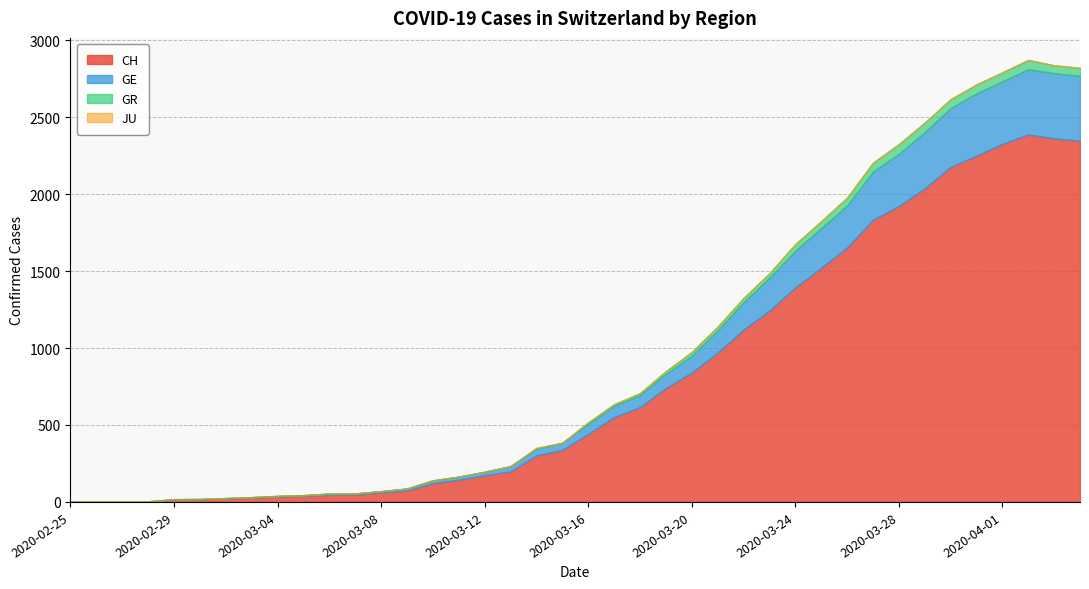

True or false: JU and CH cross at least once.

False